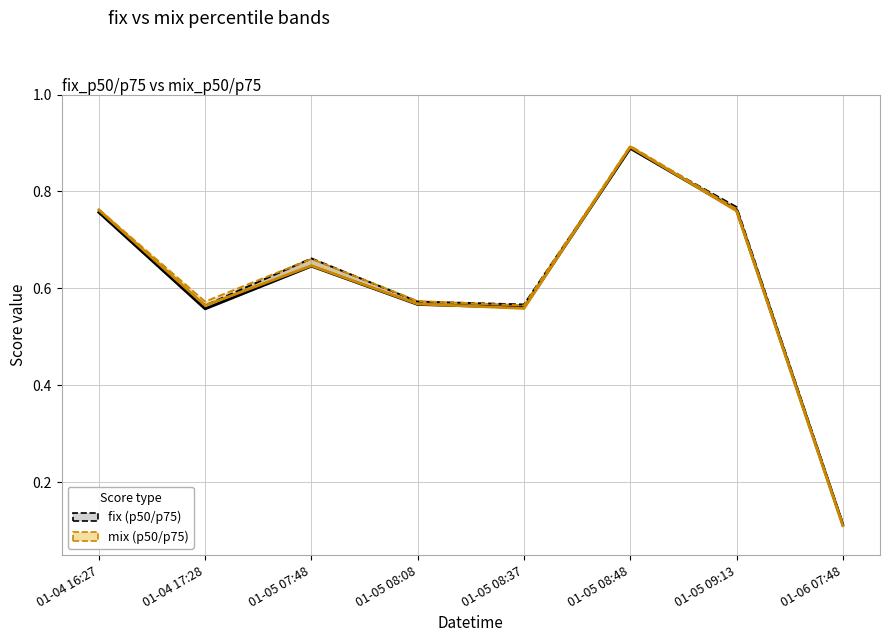

Which label corresponds to the largest value in the chart?

01-05 08:48